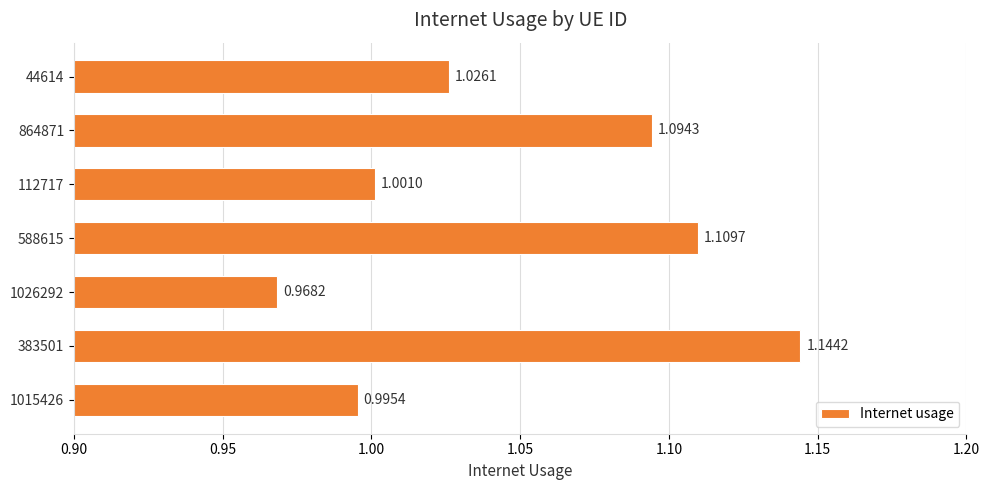

List the labels in order of value, largest first.

383501, 588615, 864871, 44614, 112717, 1015426, 1026292